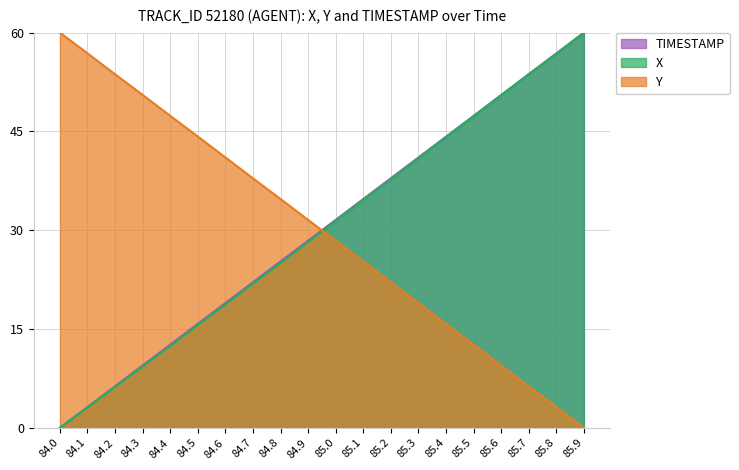

Is it true that Y equals 22.5 at 84.2?

False